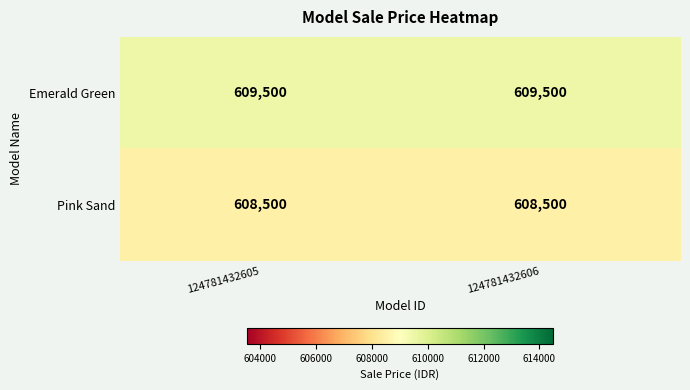

What is the spread (max minus min) of values at 124781432606?

1000